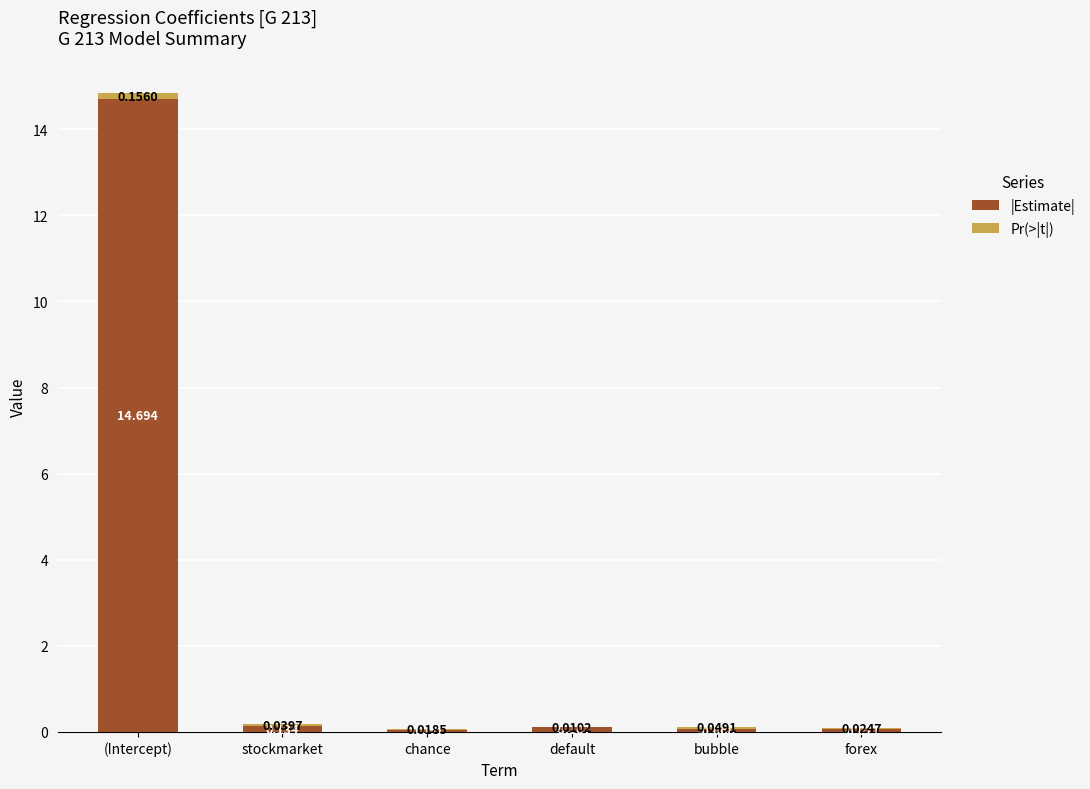

What is the sum of all |Estimate| values?

15.1